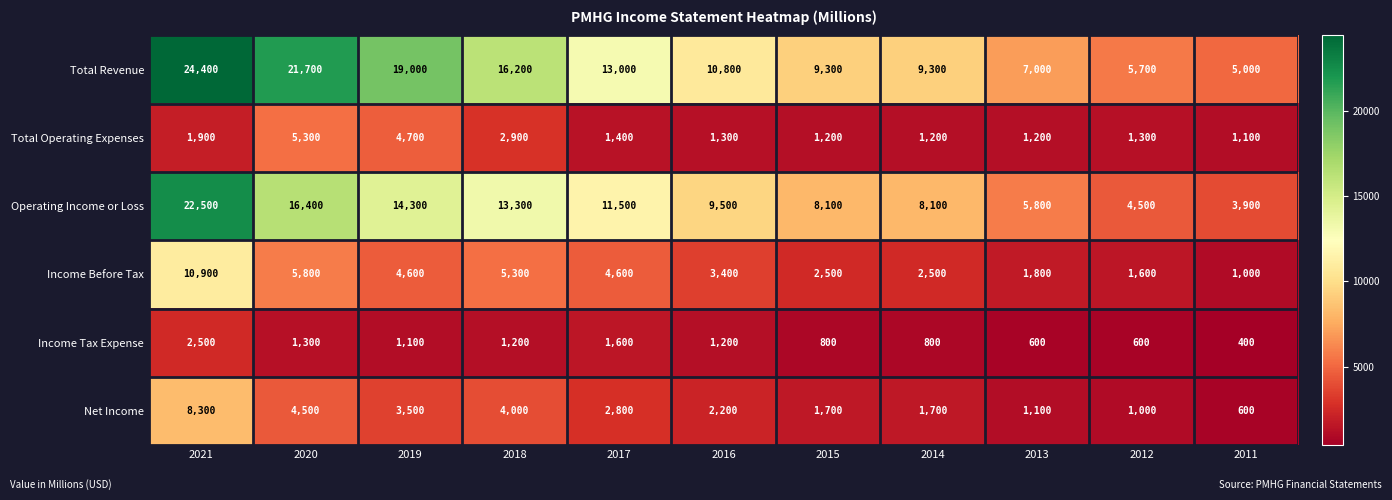

Which series changed the most between 2020 and 2019?

Total Revenue